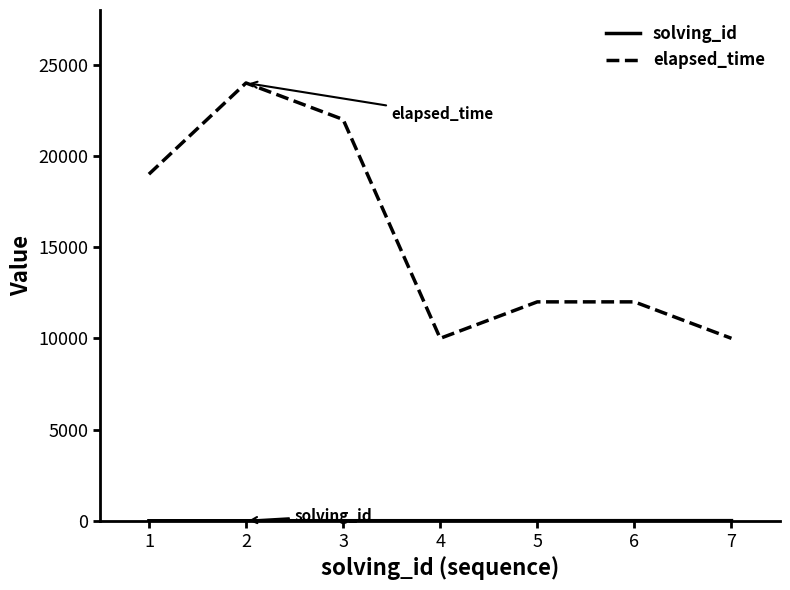

How many lines are shown in the chart?

2